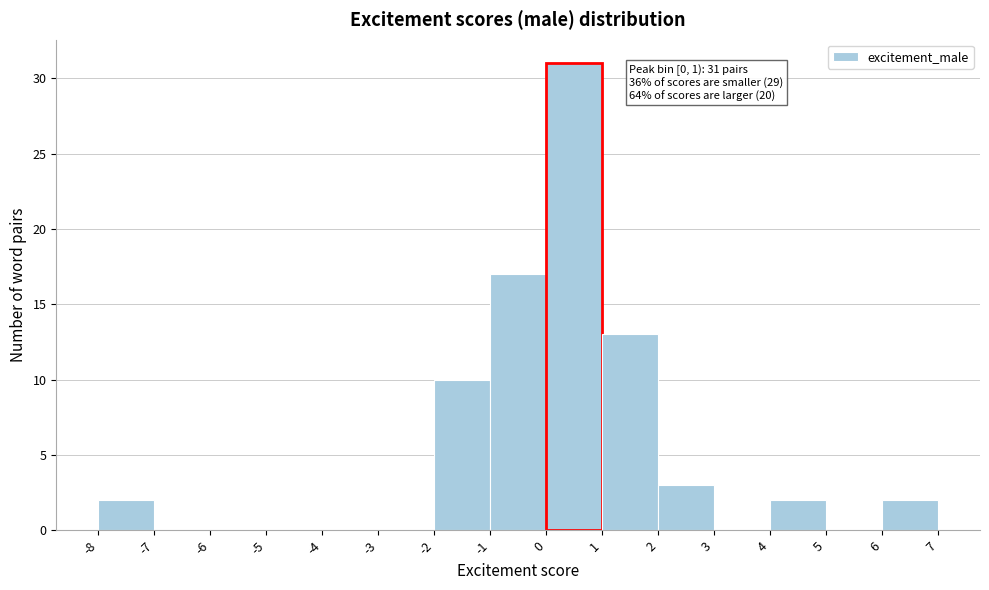

Which range on the x-axis has the tallest bar?

0 to 1